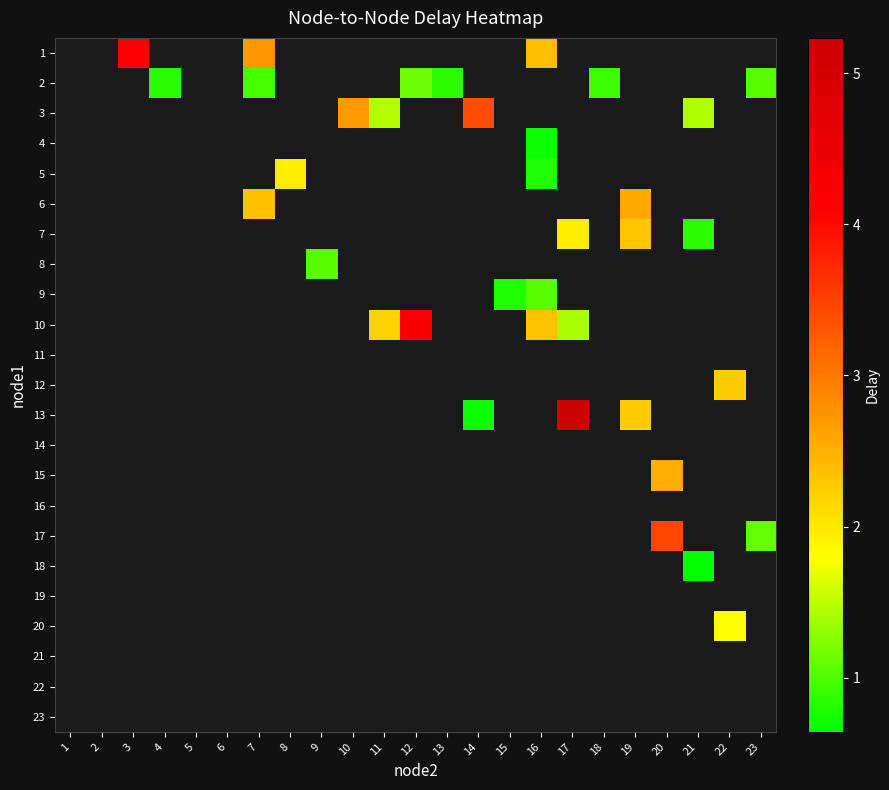

Is the value of 7 at 15 greater than the value of 14 at 23?

No